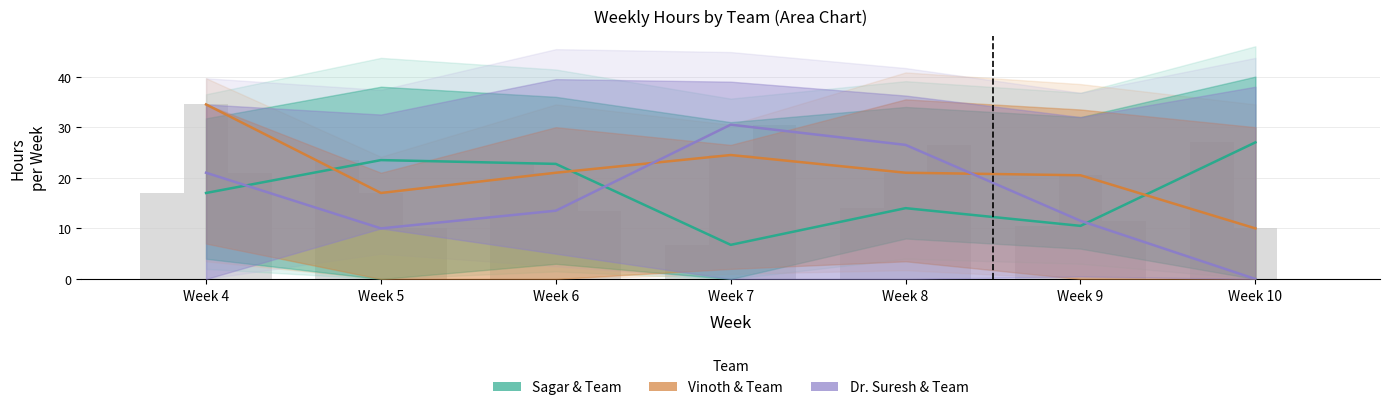

What is the difference between the maximum and minimum values in the Vinoth & Team series?

24.5